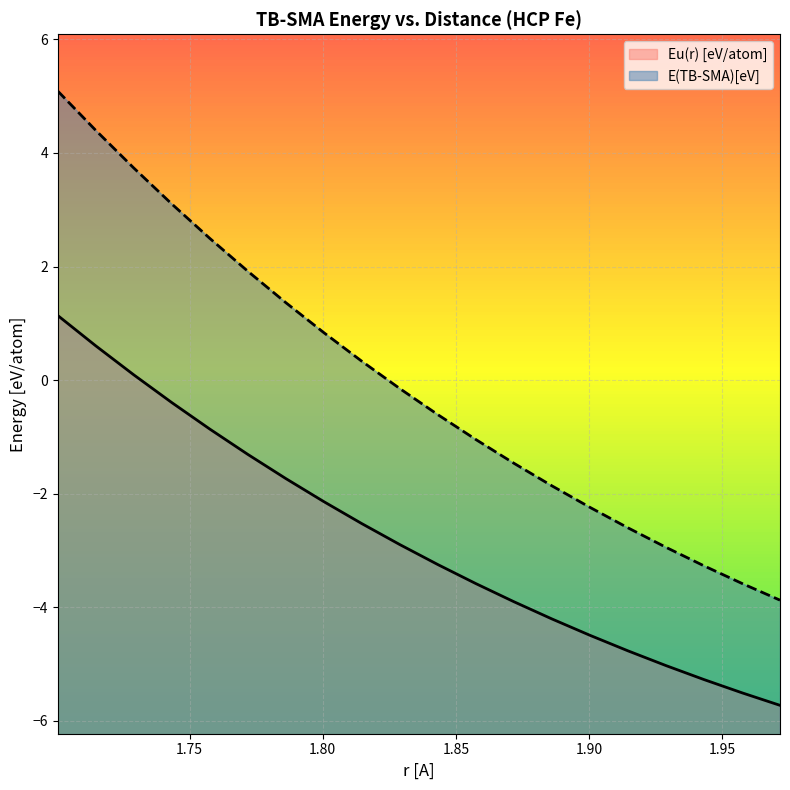

Which series has the largest total across all categories?

E(TB-SMA)[eV]